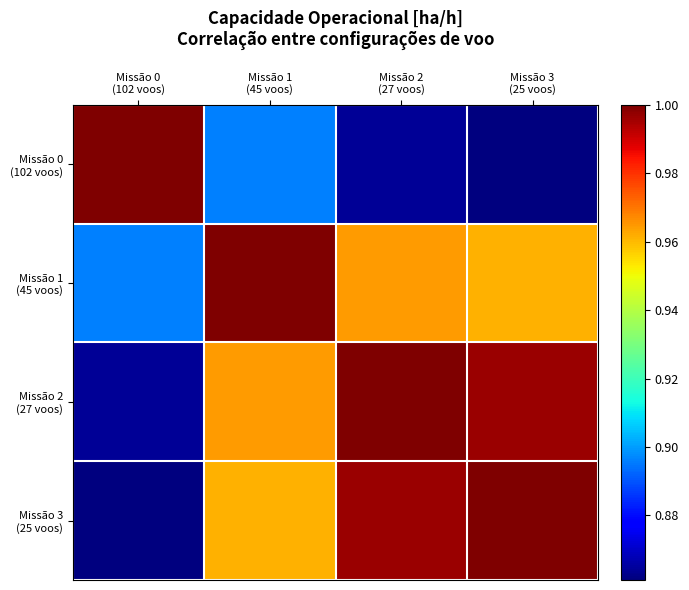

Which has a higher value, Missão 0
(102 voos) or Missão 1
(45 voos)?

Missão 0
(102 voos)